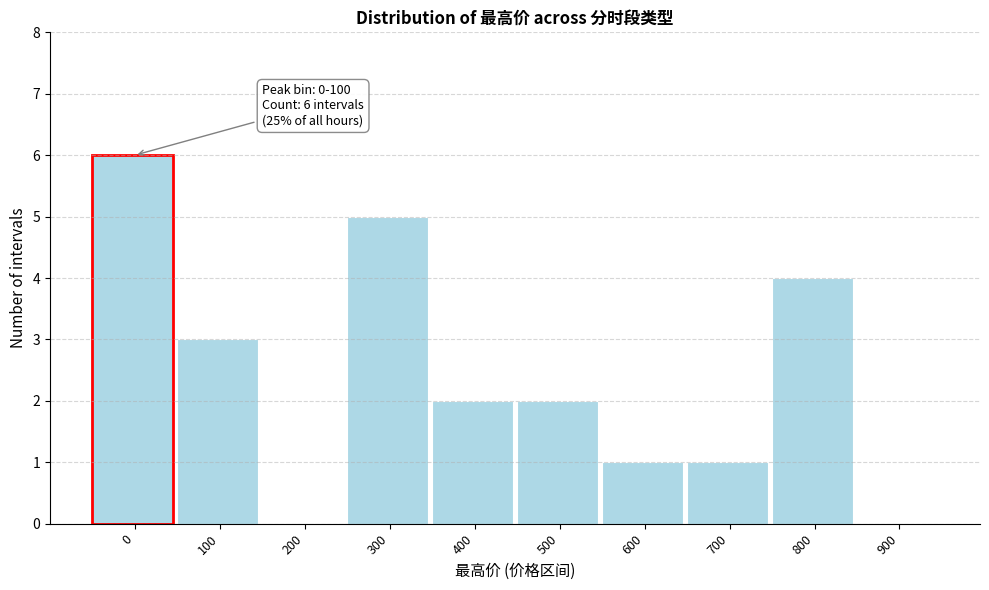

Reading left to right, list all the values displayed in this chart.

0=6	100=3	200=0	300=5	400=2	500=2	600=1	700=1	800=4	900=0